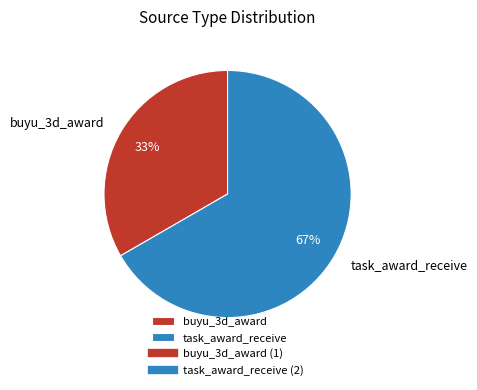

Is it true that task_award_receive is 57% of the pie?

False